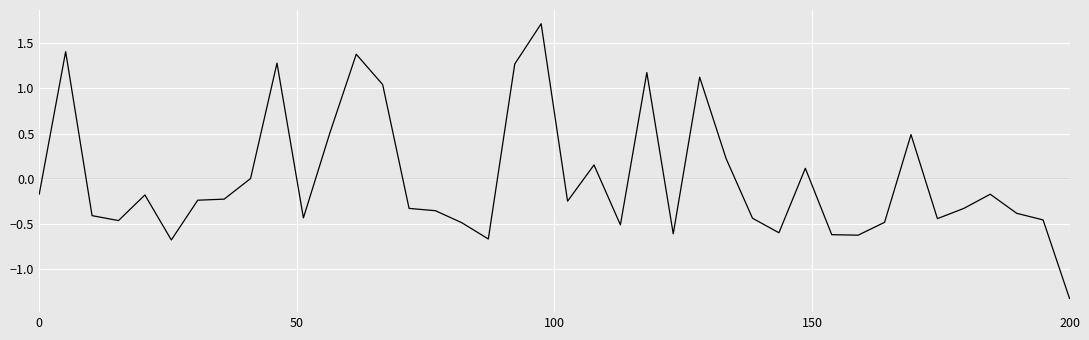

What is the difference between the maximum and minimum values?

3.0